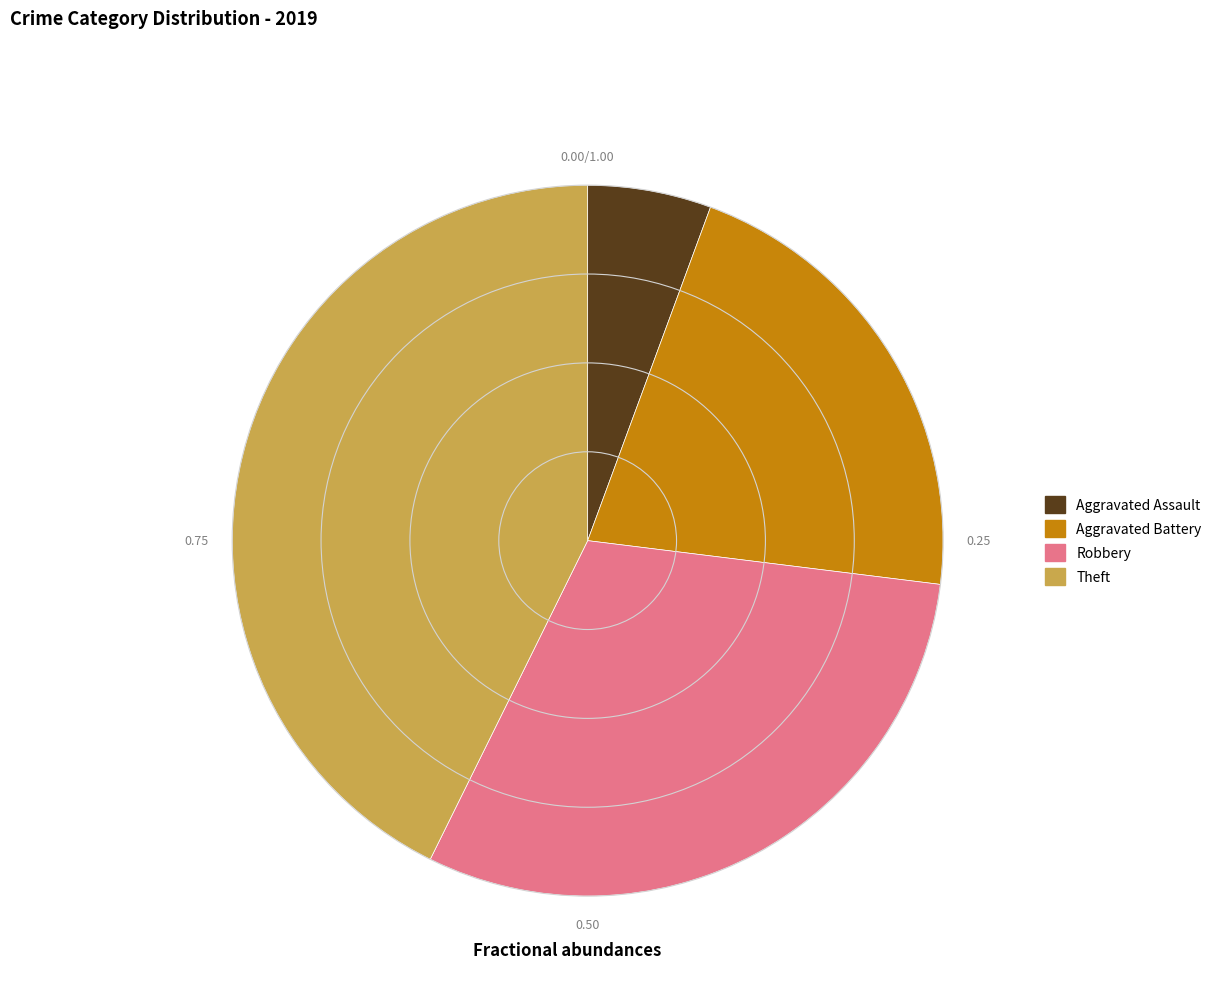

Does any single category account for the majority?

No